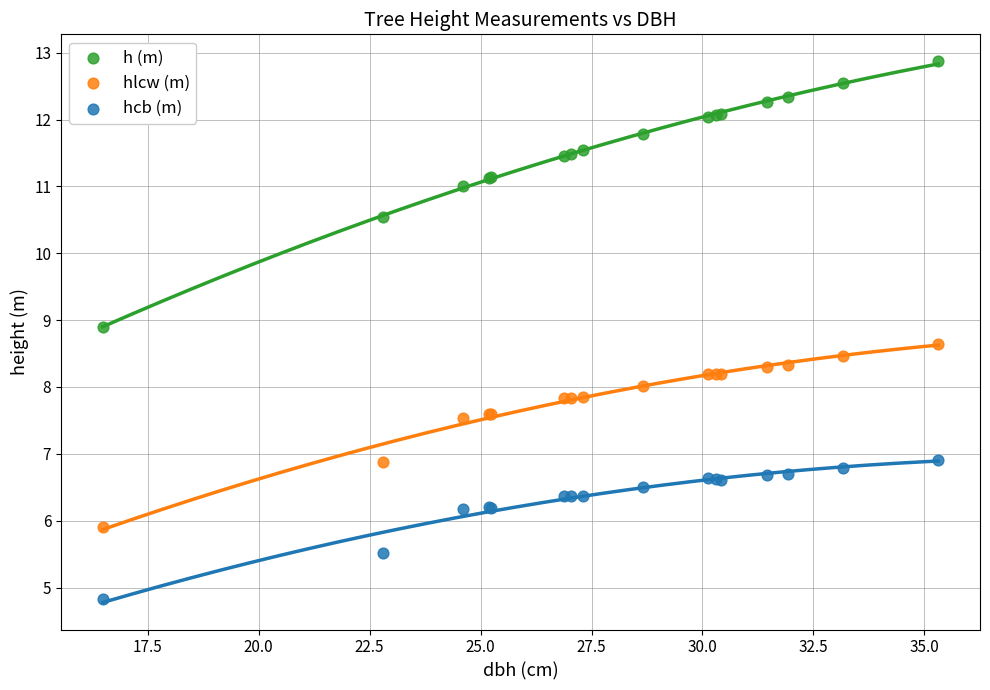

Which series reaches the maximum Y coordinate?

h (m)